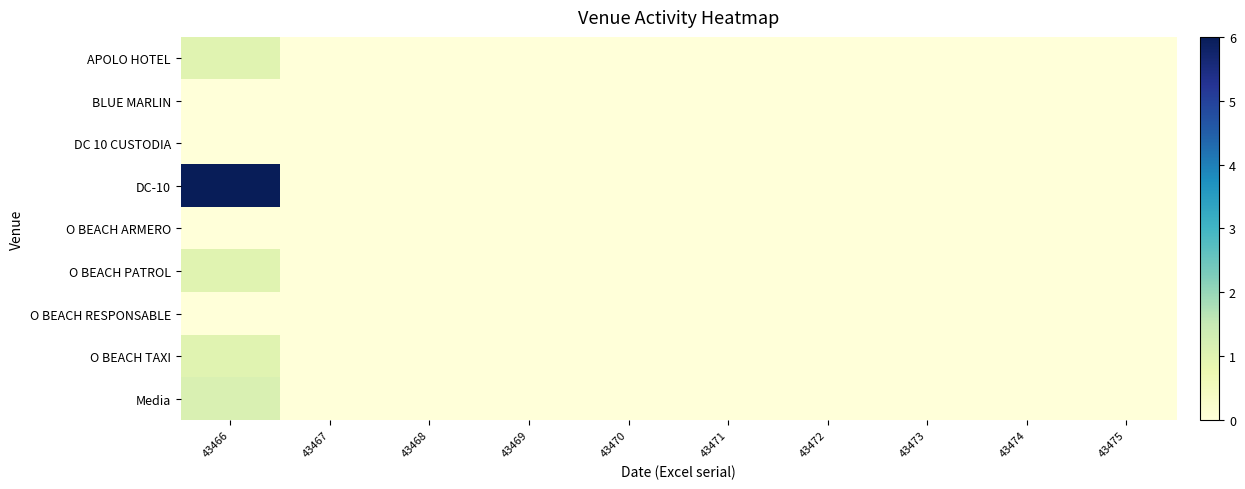

Reading left to right, what are all the values shown in this chart?

APOLO HOTEL: 43466=1.0	43467=0.0	43468=0.0	43469=0.0	43470=0.0	43471=0.0	43472=0.0	43473=0.0	43474=0.0	43475=0.0
BLUE MARLIN: 43466=0.0	43467=0.0	43468=0.0	43469=0.0	43470=0.0	43471=0.0	43472=0.0	43473=0.0	43474=0.0	43475=0.0
DC 10 CUSTODIA: 43466=0.0	43467=0.0	43468=0.0	43469=0.0	43470=0.0	43471=0.0	43472=0.0	43473=0.0	43474=0.0	43475=0.0
DC-10: 43466=6.0	43467=0.0	43468=0.0	43469=0.0	43470=0.0	43471=0.0	43472=0.0	43473=0.0	43474=0.0	43475=0.0
O BEACH ARMERO: 43466=0.0	43467=0.0	43468=0.0	43469=0.0	43470=0.0	43471=0.0	43472=0.0	43473=0.0	43474=0.0	43475=0.0
O BEACH PATROL: 43466=1.0	43467=0.0	43468=0.0	43469=0.0	43470=0.0	43471=0.0	43472=0.0	43473=0.0	43474=0.0	43475=0.0
O BEACH RESPONSABLE: 43466=0.0	43467=0.0	43468=0.0	43469=0.0	43470=0.0	43471=0.0	43472=0.0	43473=0.0	43474=0.0	43475=0.0
O BEACH TAXI: 43466=1.0	43467=0.0	43468=0.0	43469=0.0	43470=0.0	43471=0.0	43472=0.0	43473=0.0	43474=0.0	43475=0.0
Media: 43466=1.1	43467=0.0	43468=0.0	43469=0.0	43470=0.0	43471=0.0	43472=0.0	43473=0.0	43474=0.0	43475=0.0